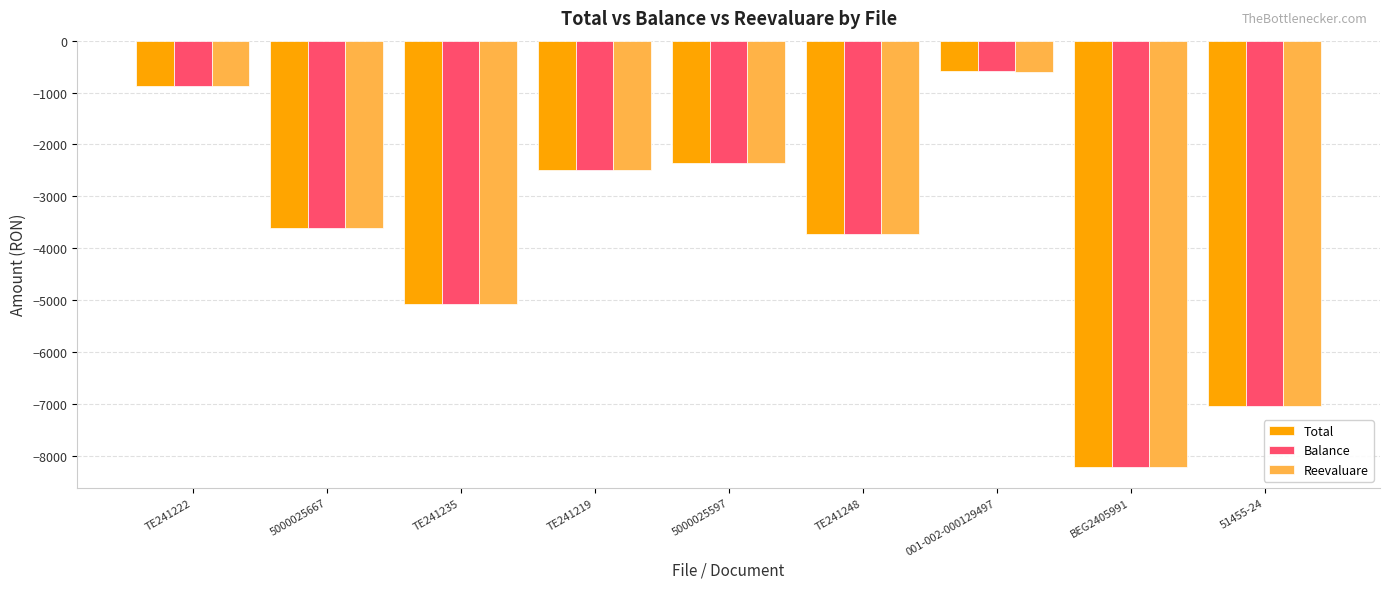

What is the difference between the maximum and minimum values in the Balance series?

7619.5